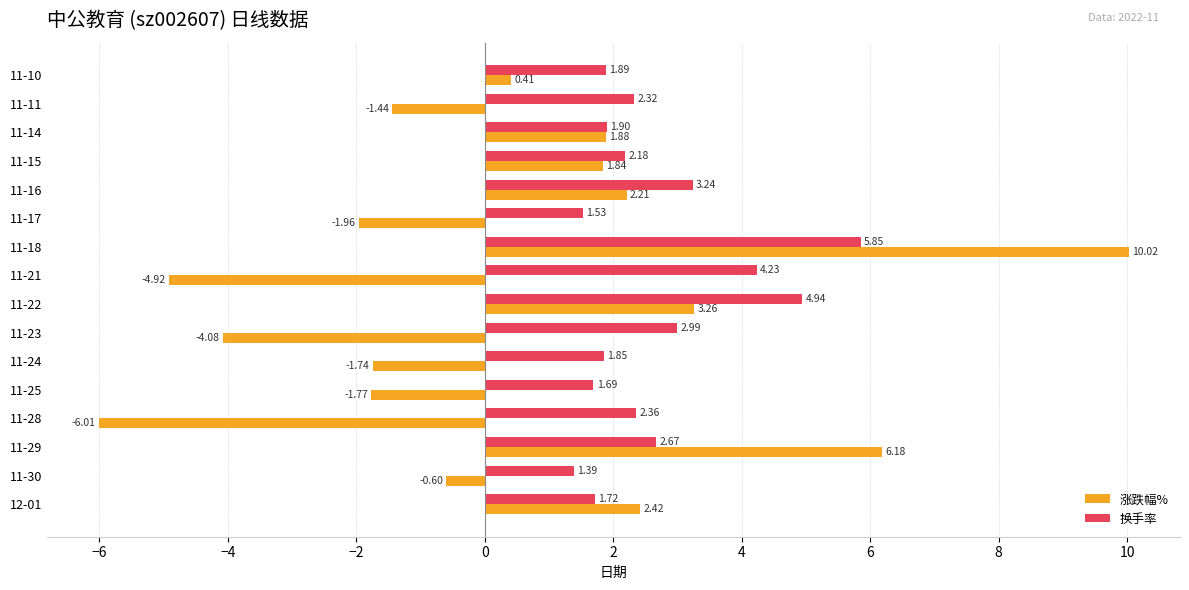

Which series changed the most between 11-28 and 11-23?

涨跌幅%